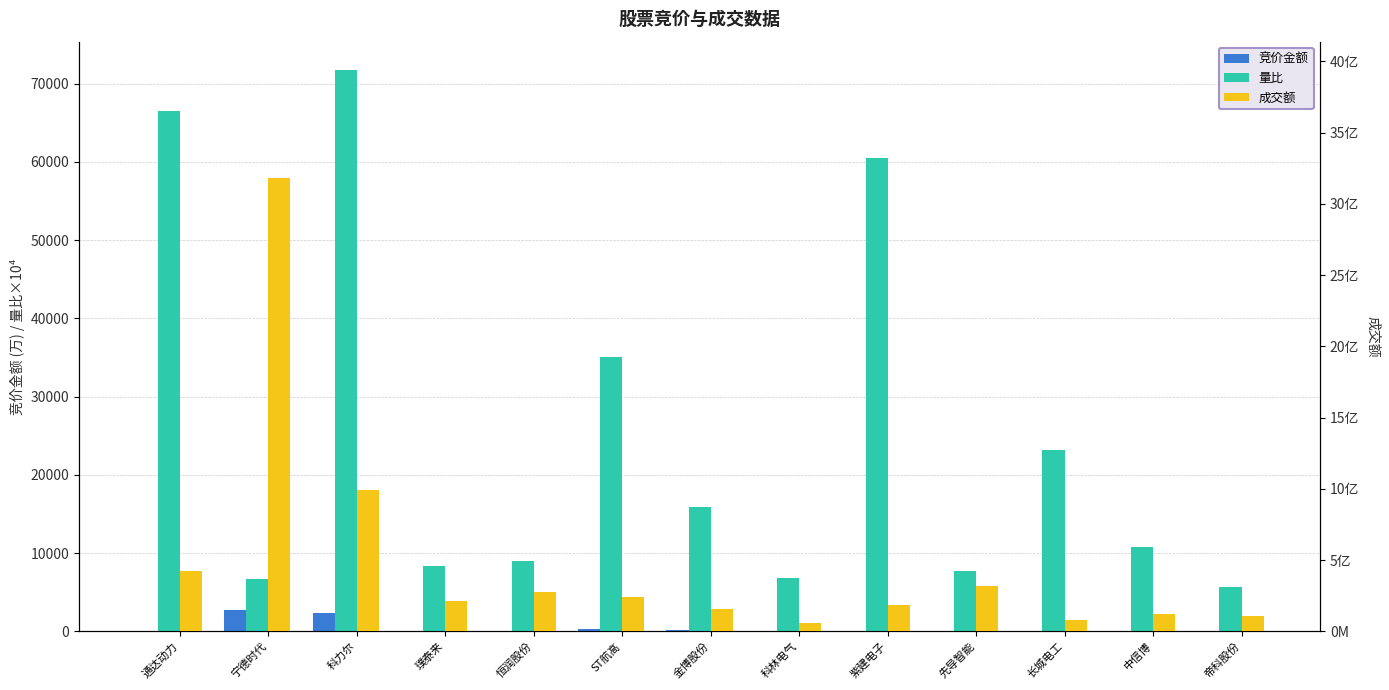

Rank the series by their maximum value, from lowest to highest.

竞价金额, 量比, 成交额